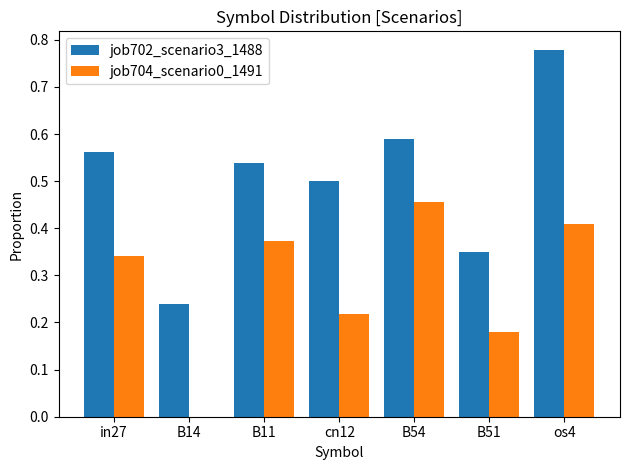

Which series changed the most between B54 and B51?

job704_scenario0_1491